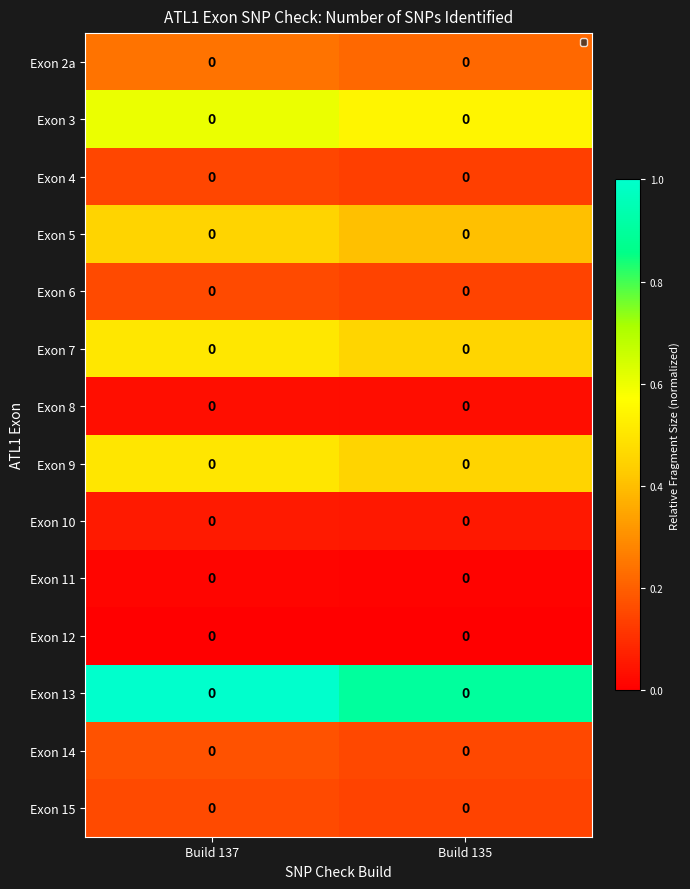

At which category is the sum across all series the highest?

Build 137